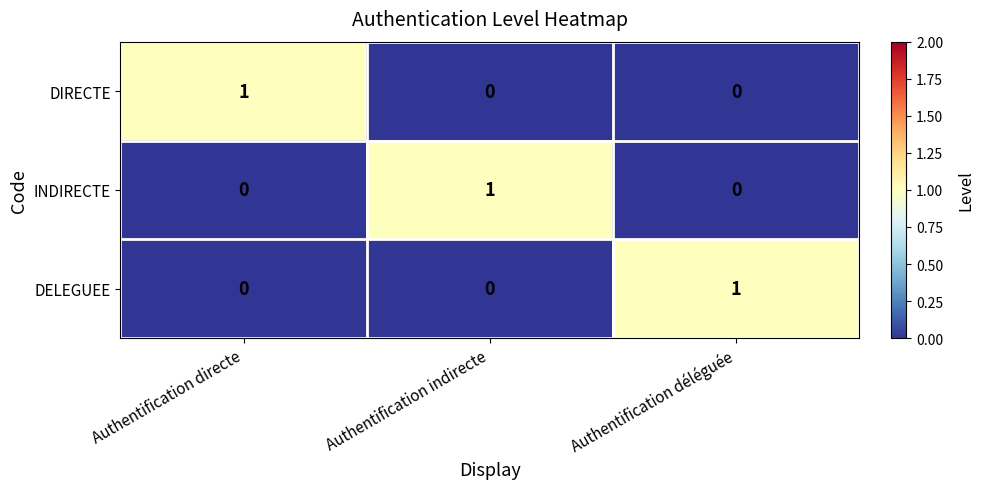

Reading left to right, list all the values displayed in this chart.

DIRECTE: Authentification directe=1	Authentification indirecte=0	Authentification déléguée=0
INDIRECTE: Authentification directe=0	Authentification indirecte=1	Authentification déléguée=0
DELEGUEE: Authentification directe=0	Authentification indirecte=0	Authentification déléguée=1